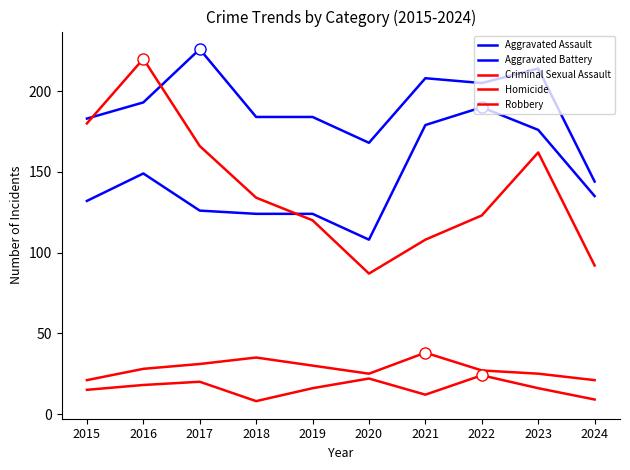

How many lines are shown in the chart?

5